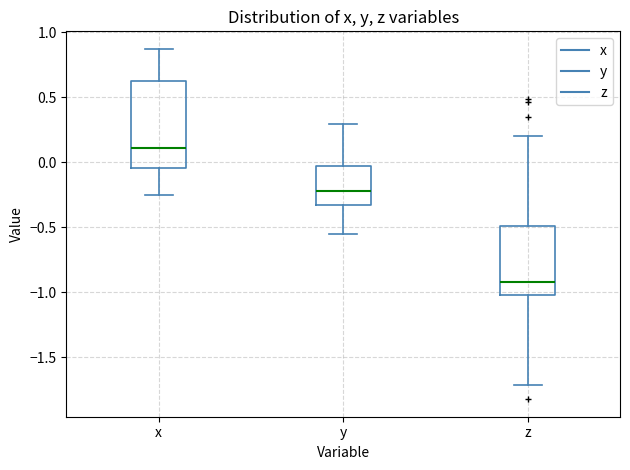

Which box has the lowest median line?

z